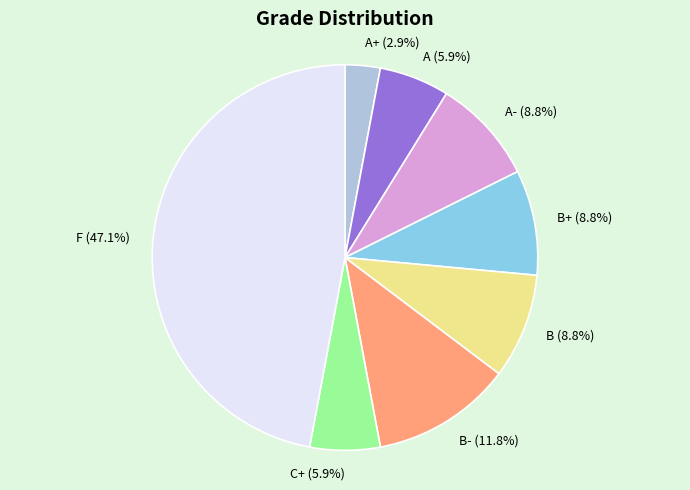

What percentage is the C+ slice, to the nearest percent?

6%